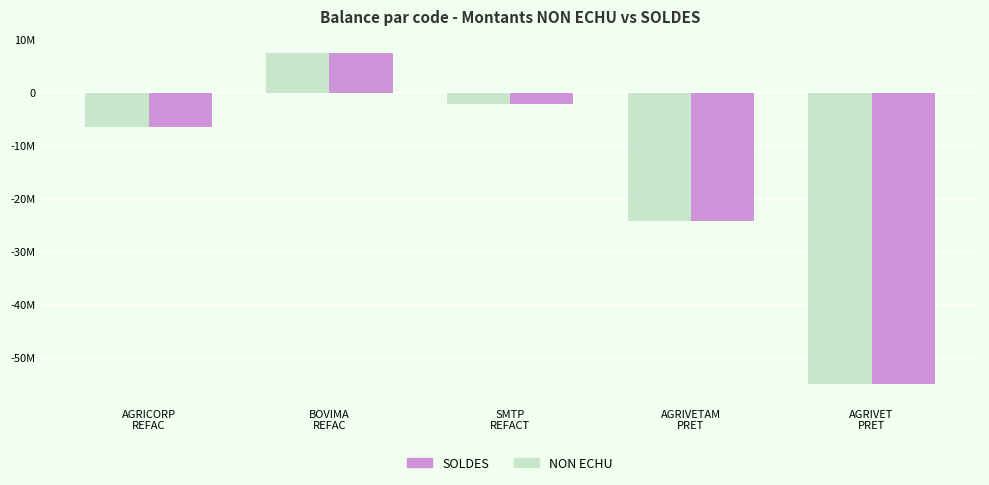

What is the lowest value of the SOLDES series?

-55000000.0